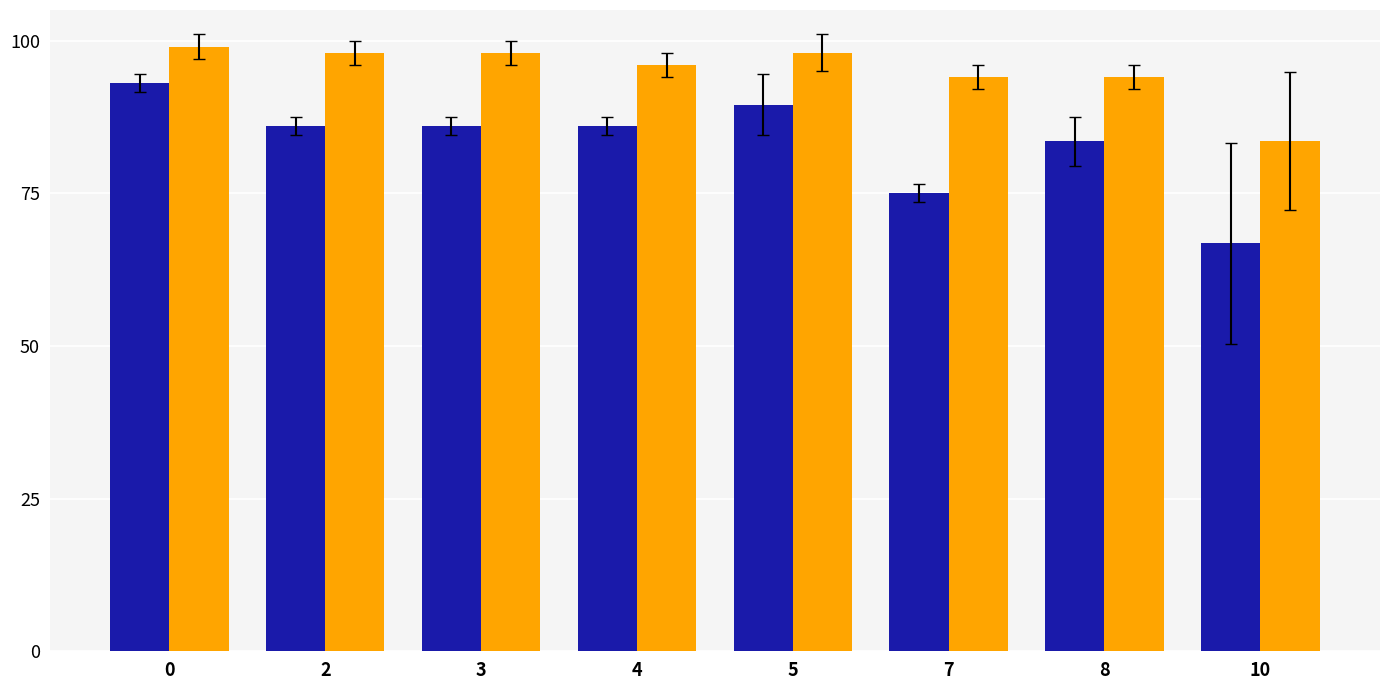

What is the total value across all series at 5?

187.5